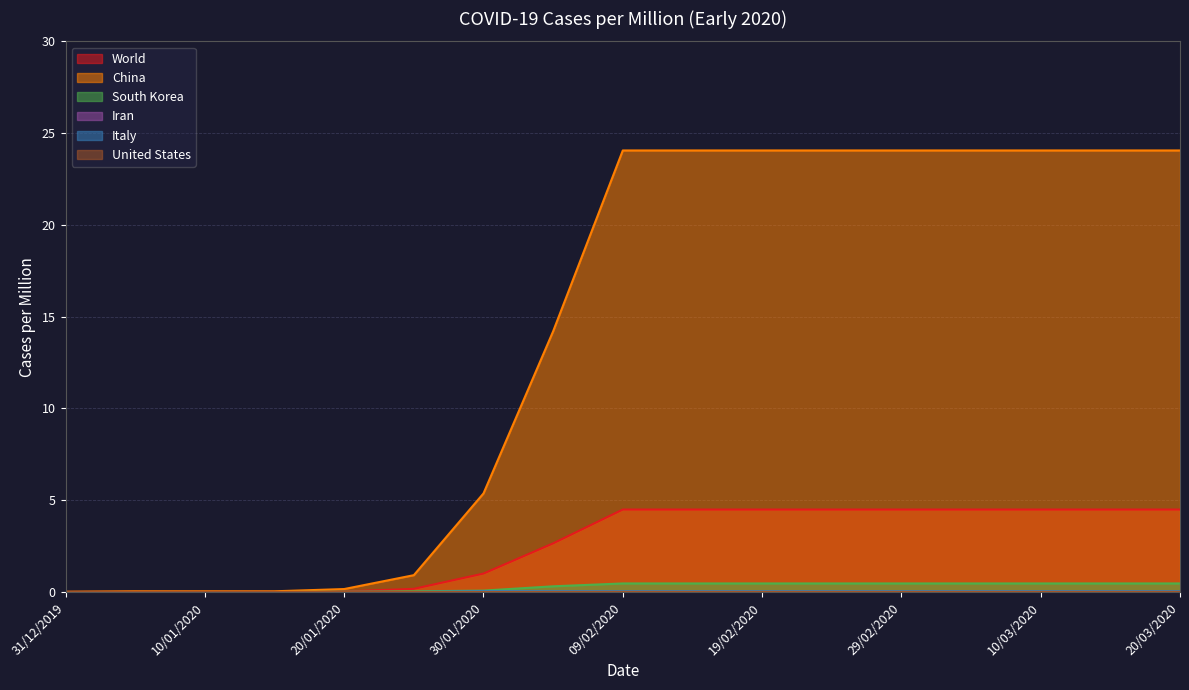

Which category has the lowest value in the China series?

31/12/2019